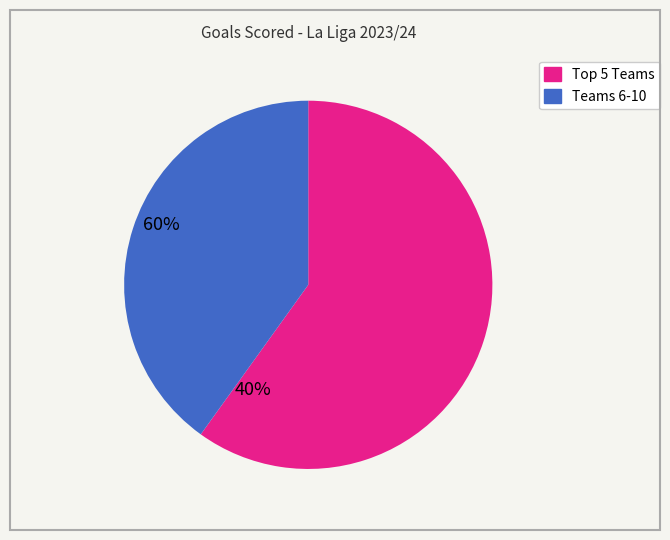

Does any single category account for the majority?

Yes